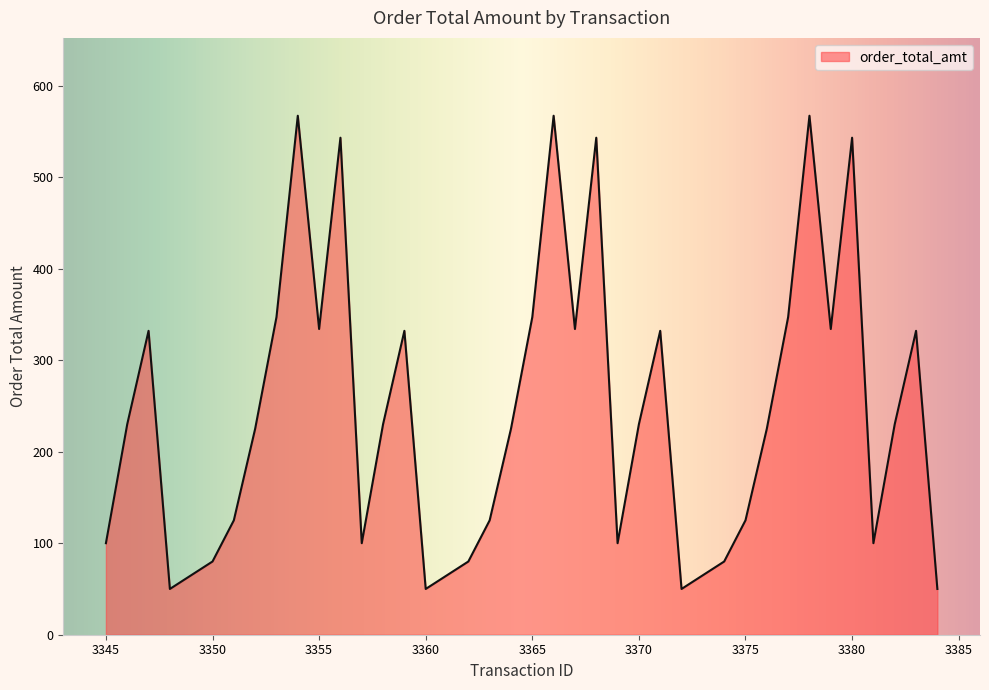

How many lines are shown in the chart?

1